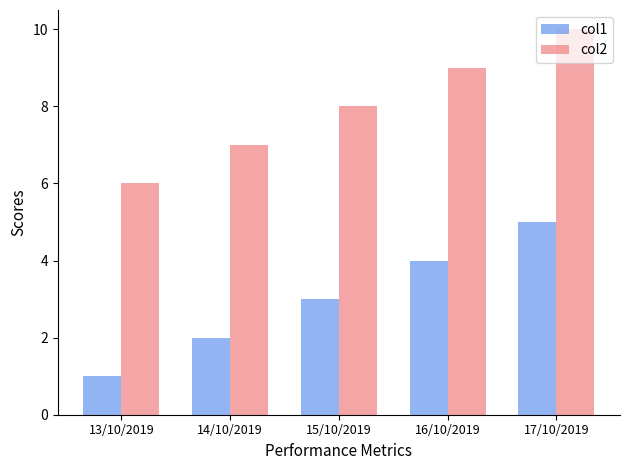

What is the label of the 3rd bar from the left?

15/10/2019